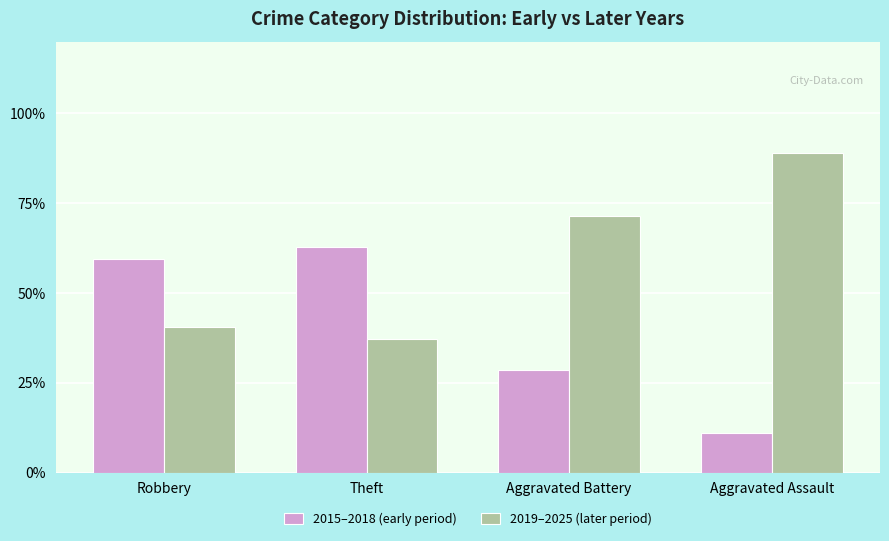

Is the value of 2019–2025 (later period) at Aggravated Assault greater than the value of 2015–2018 (early period) at Theft?

Yes